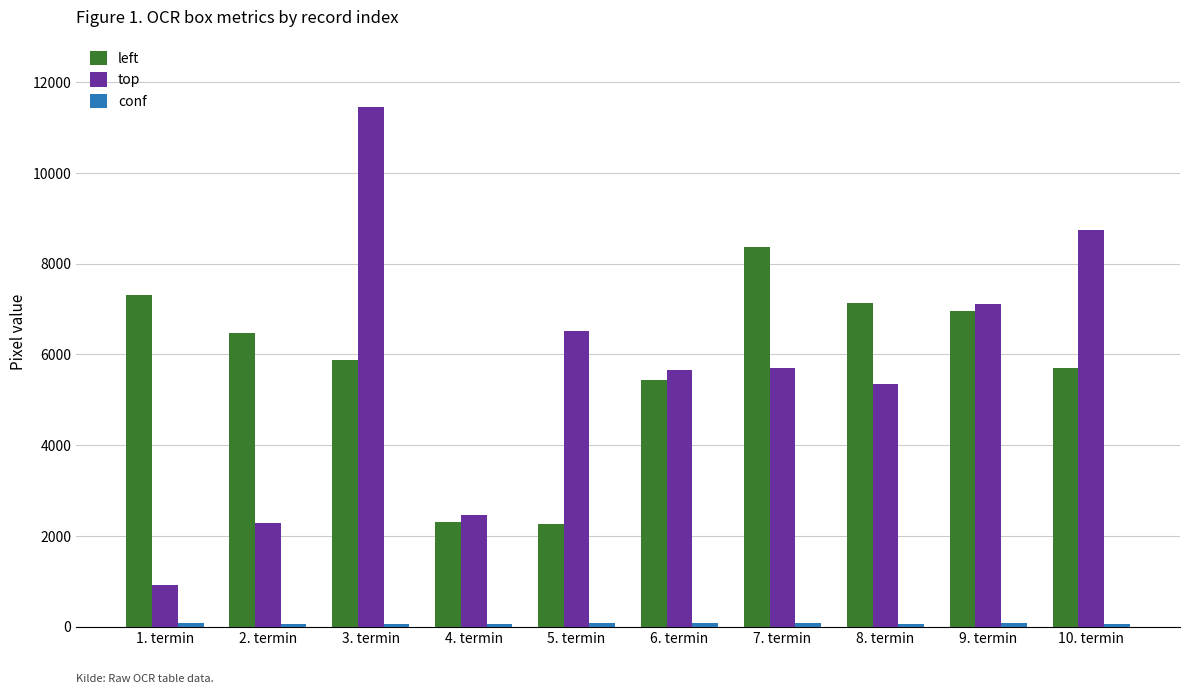

Which series has the largest range (max minus min)?

top